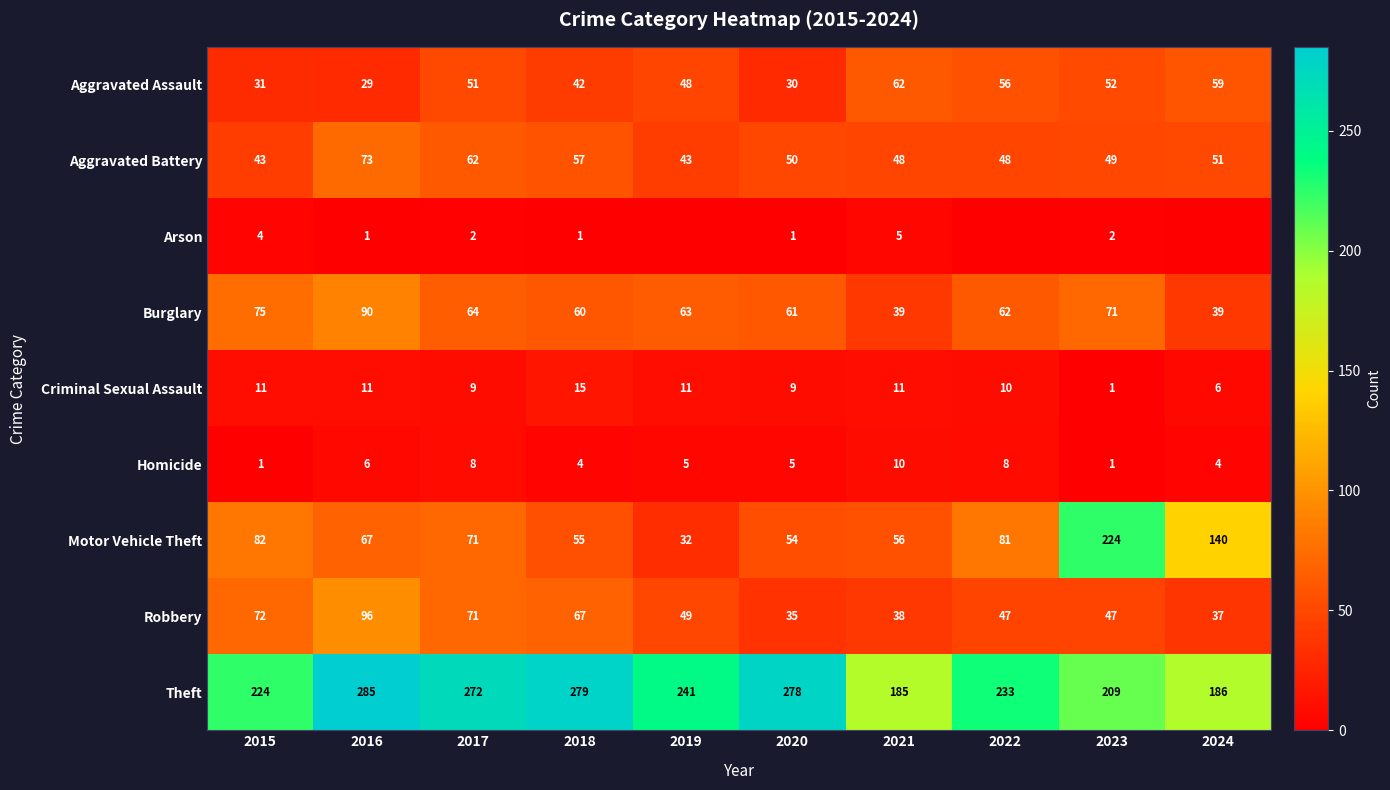

The value of Theft at 2019 is 112. True or false?

False